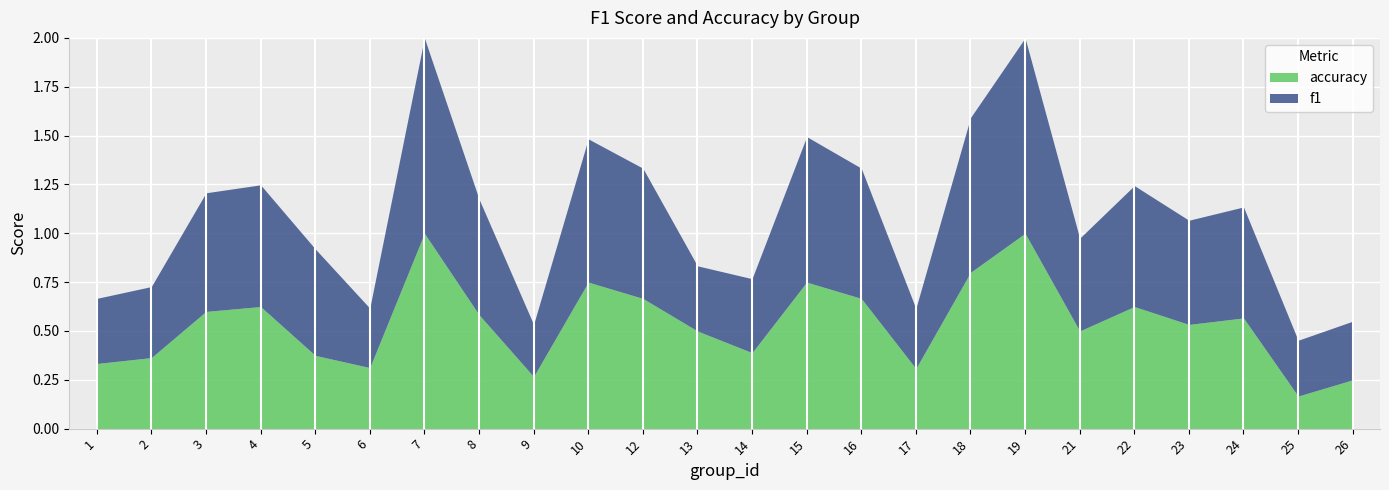

At which category is the sum across all series the highest?

7